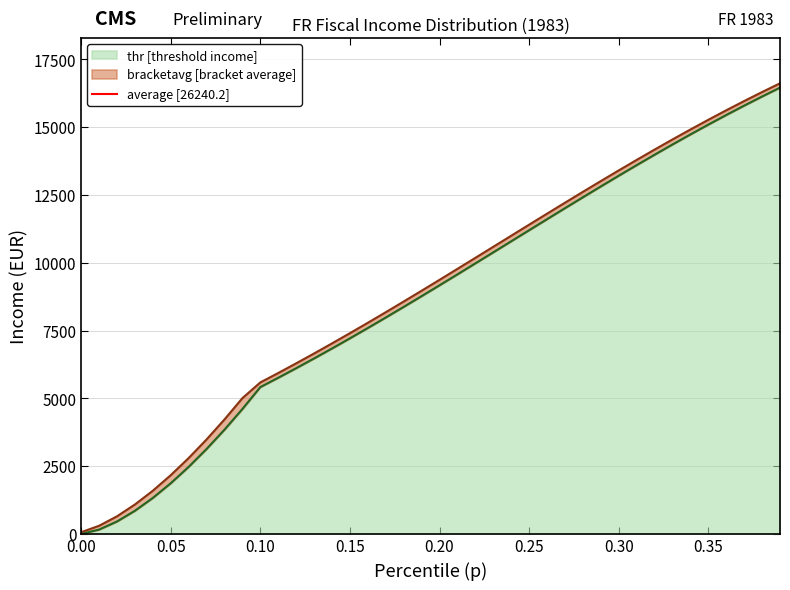

What is the value of the thr point at the 16th from the left?

7214.2